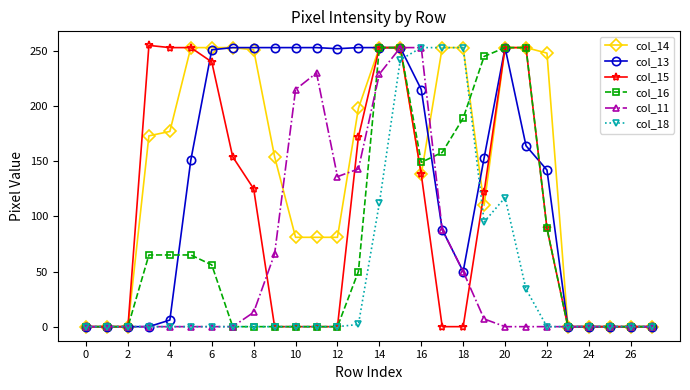

At how many categories does at least one series exceed 53?

20